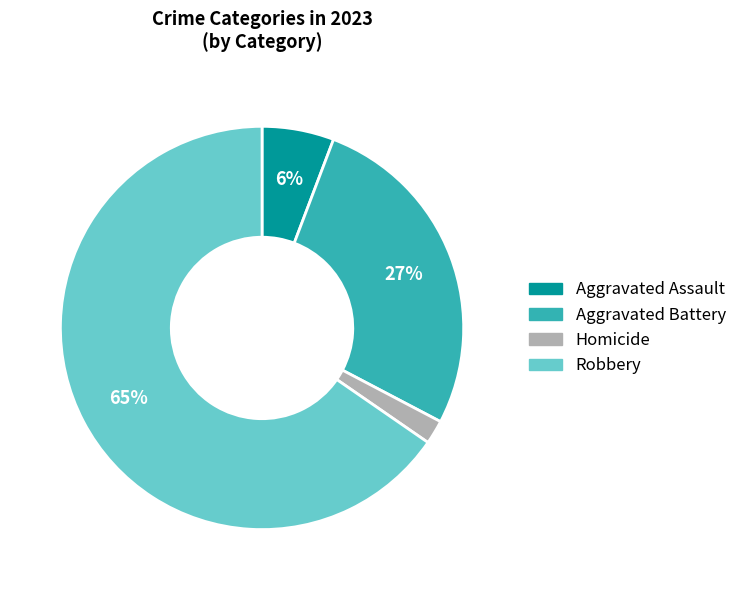

To the nearest percent, what is the average slice percentage?

25%